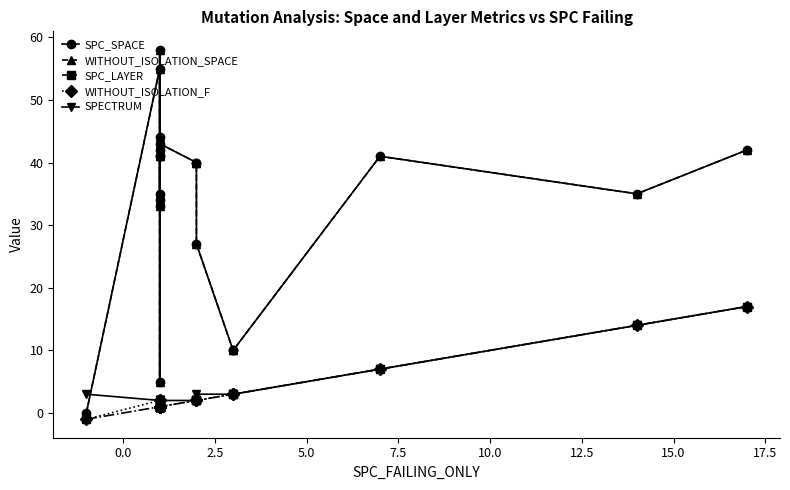

What is the lowest value of the WITHOUT_ISOLATION_F series?

-1